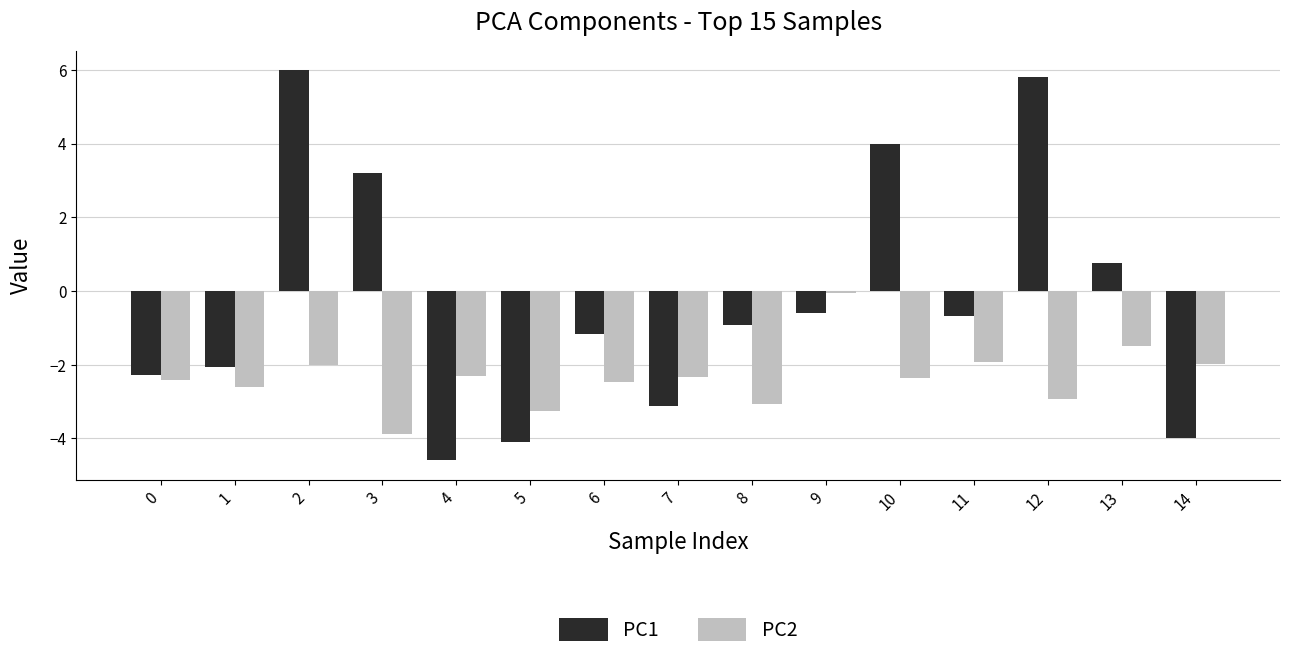

Rank the series by their average value, from highest to lowest.

PC1, PC2